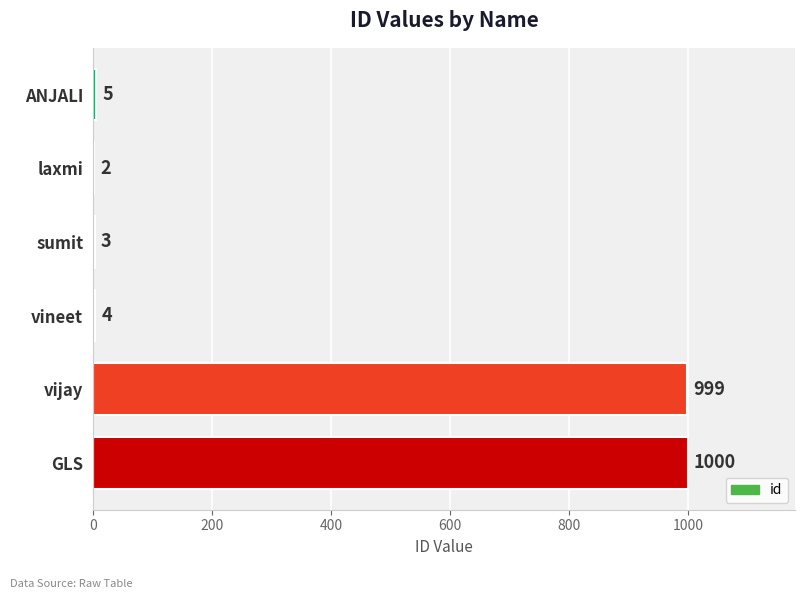

Are the bars grouped side by side (vs. stacked)?

No